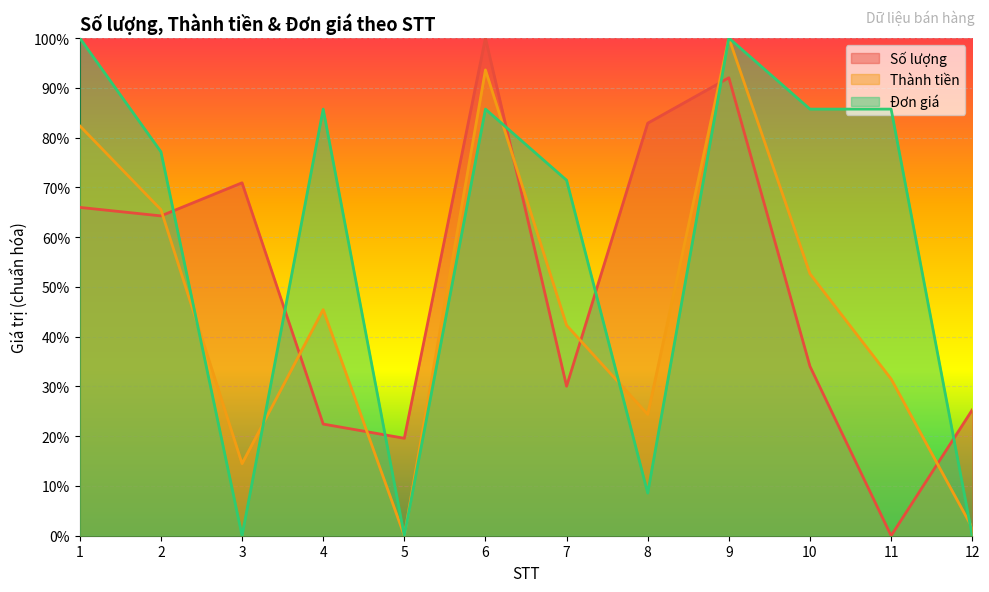

How many interior local peaks does the Số lượng series have?

3